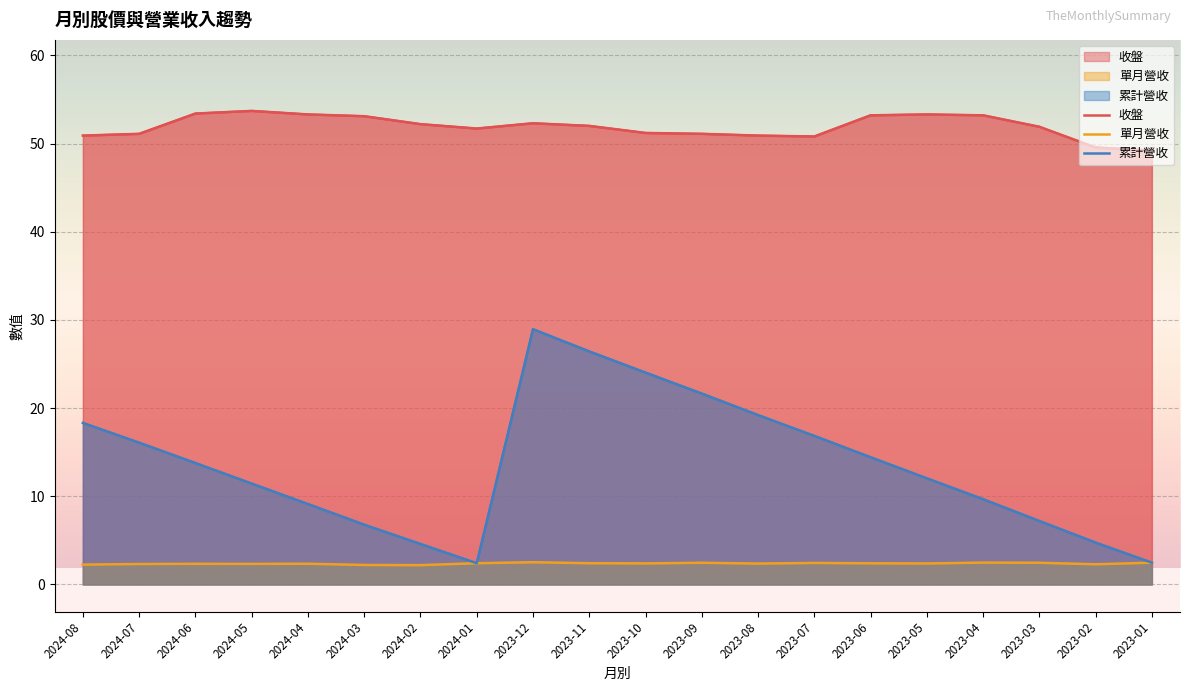

Which series has the largest range (max minus min)?

累計營收